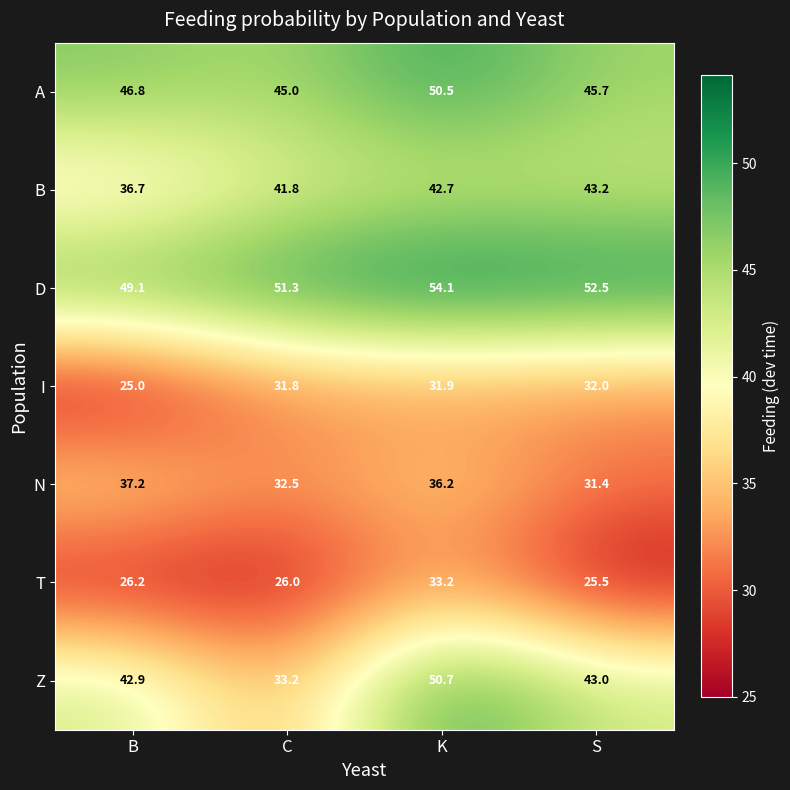

Rank the categories by Z value from highest to lowest.

K, S, B, C